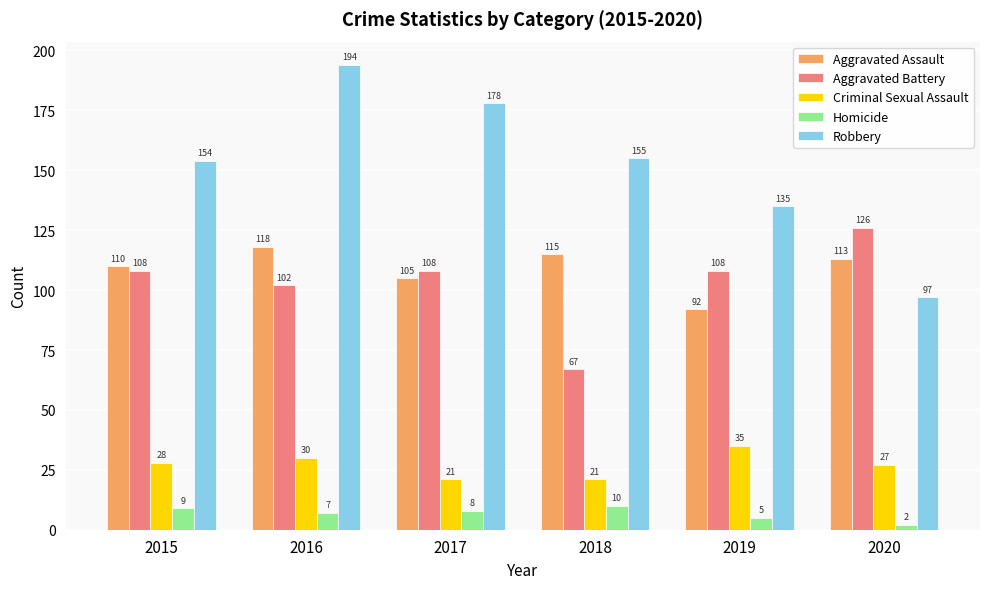

Rank the categories by Homicide value from lowest to highest.

2020, 2019, 2016, 2017, 2015, 2018